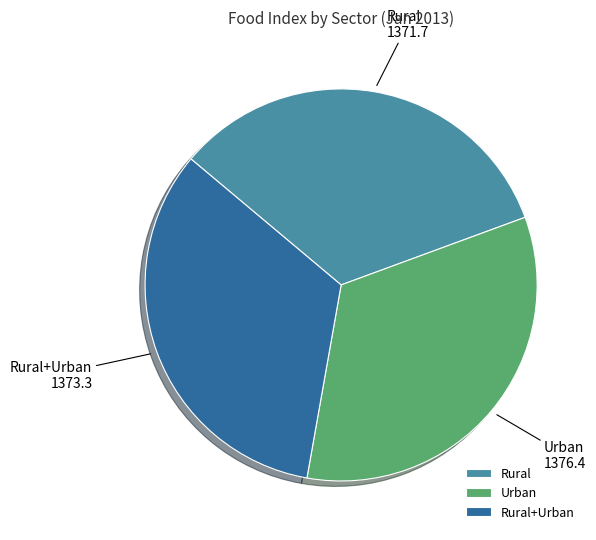

How many slices are in this pie chart?

3